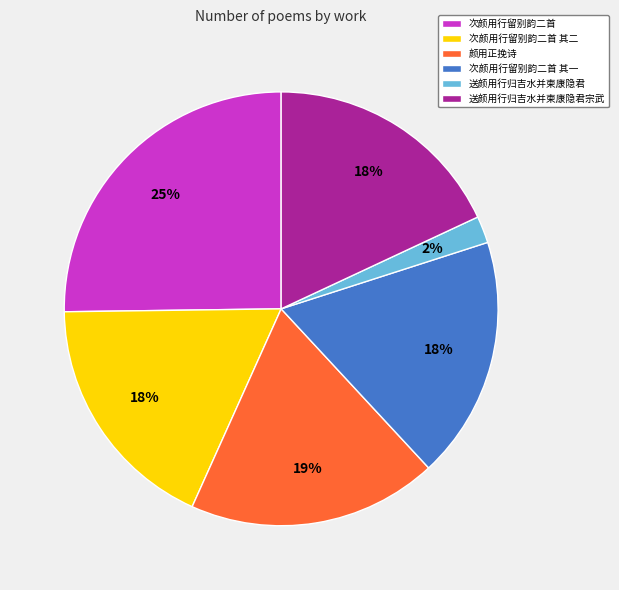

What is the largest slice in the pie chart?

次颜用行留别韵二首